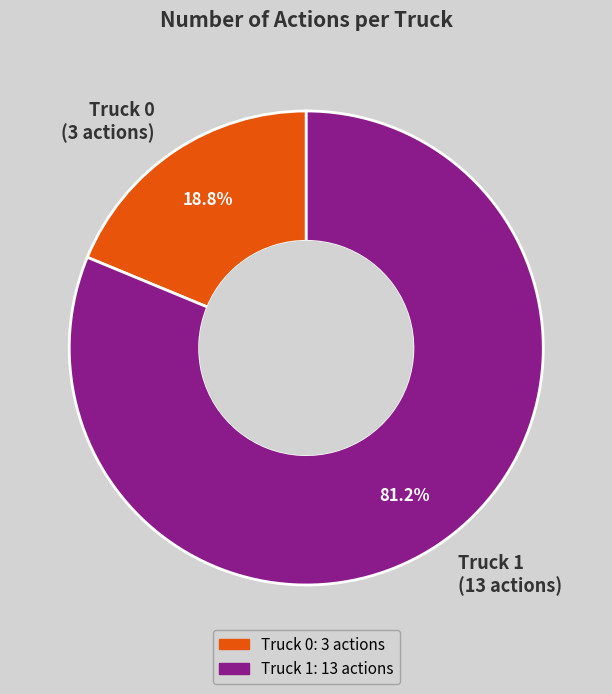

To the nearest percent, what is the combined percentage of Truck 0 and Truck 1?

100%